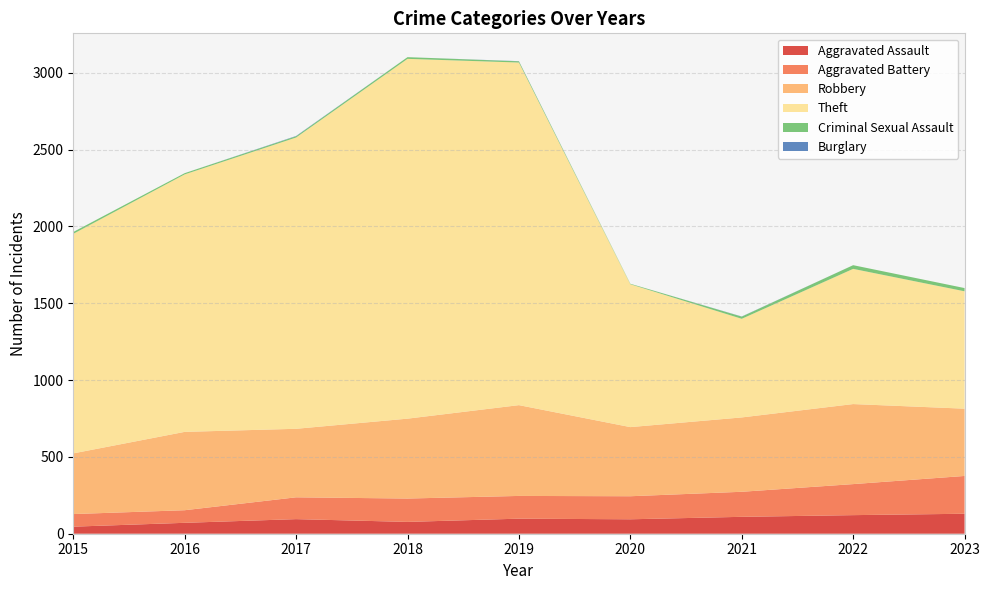

Reading left to right, transcribe all the data shown in this chart.

Aggravated Assault: 46	71	95	77	98	94	110	121	130
Aggravated Battery: 82	82	142	152	148	150	163	202	246
Robbery: 395	510	446	520	591	450	484	521	438
Theft: 1429	1676	1896	2342	2230	930	642	880	764
Criminal Sexual Assault: 12	8	8	11	8	3	14	24	21
Burglary: 0	0	2	0	1	0	1	0	0